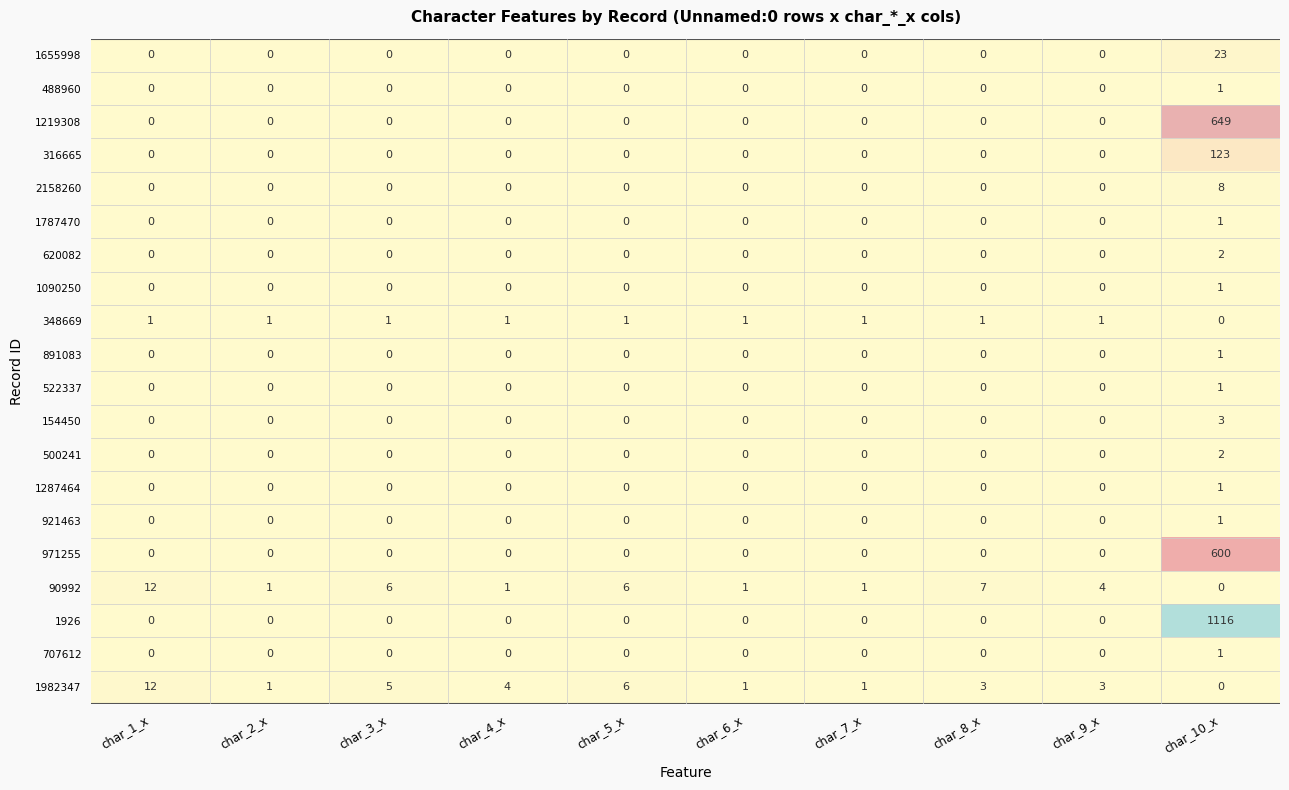

What is the sum of all 971255 values?

600